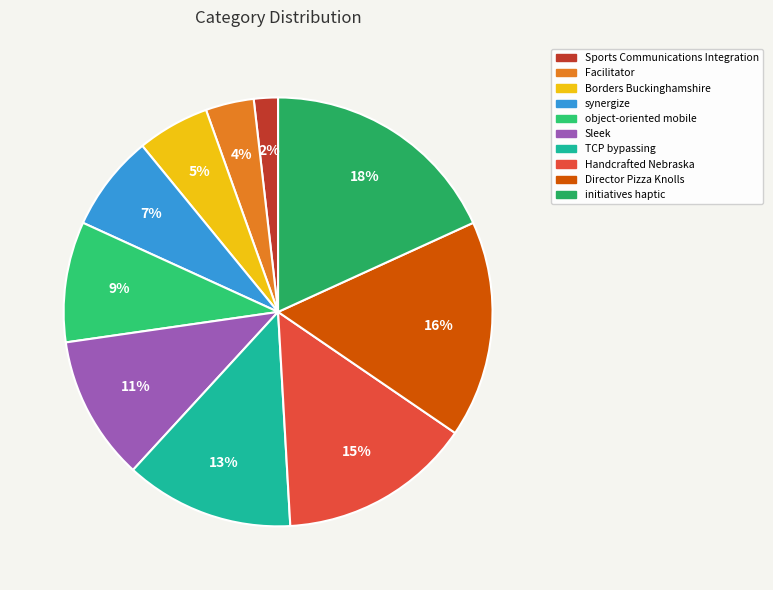

To the nearest percent, what is the average slice percentage?

10%